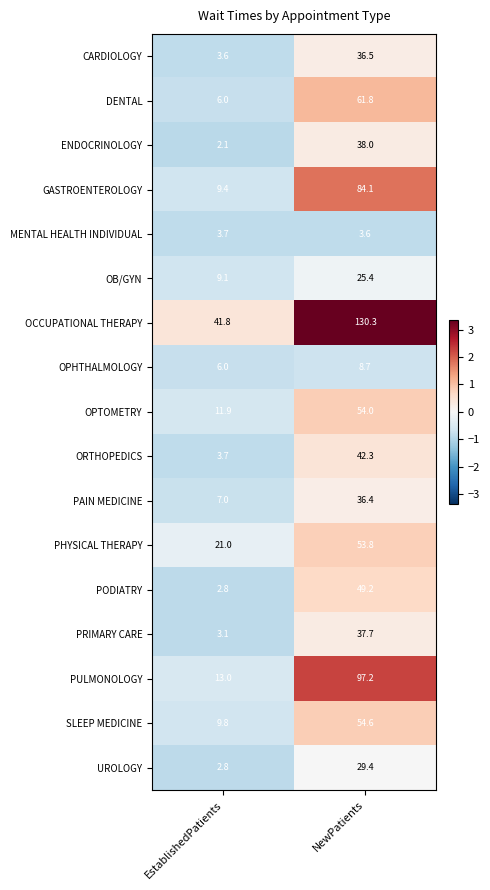

What is the sum of all ORTHOPEDICS values?

46.0